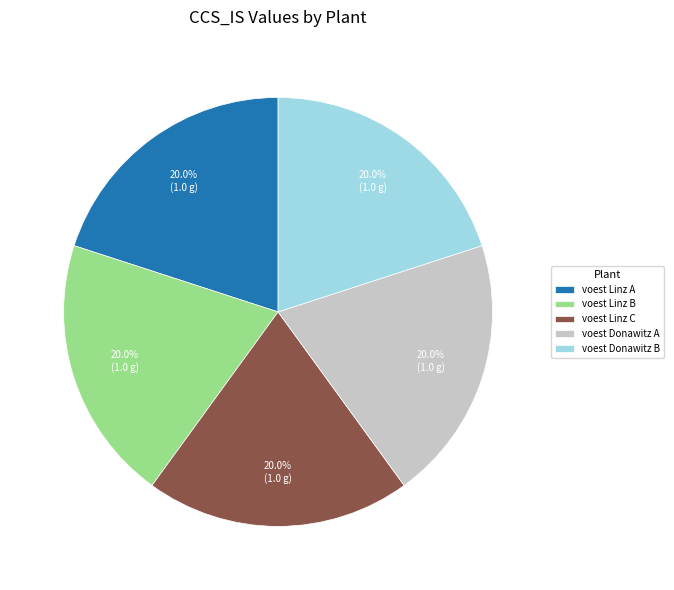

What is the ratio of the value at voest Donawitz B to the value at voest Linz A?

1.0